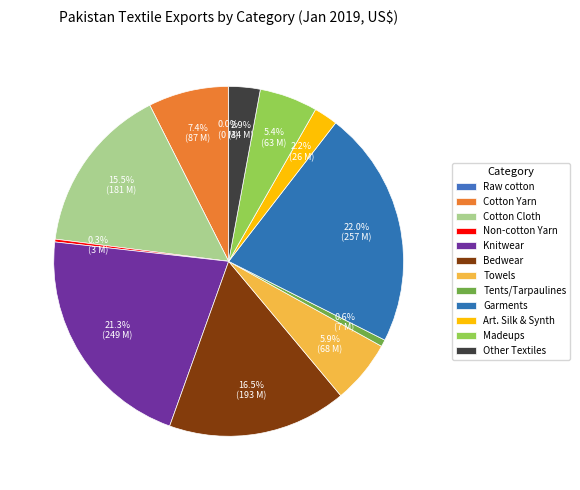

What is the smallest slice in the pie chart?

Raw cotton